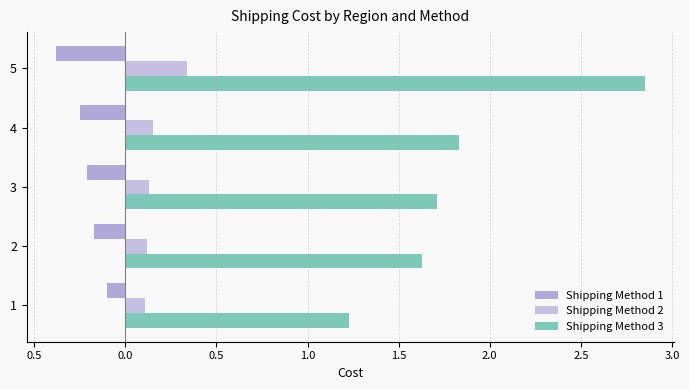

Which series has the largest range (max minus min)?

Shipping Method 3